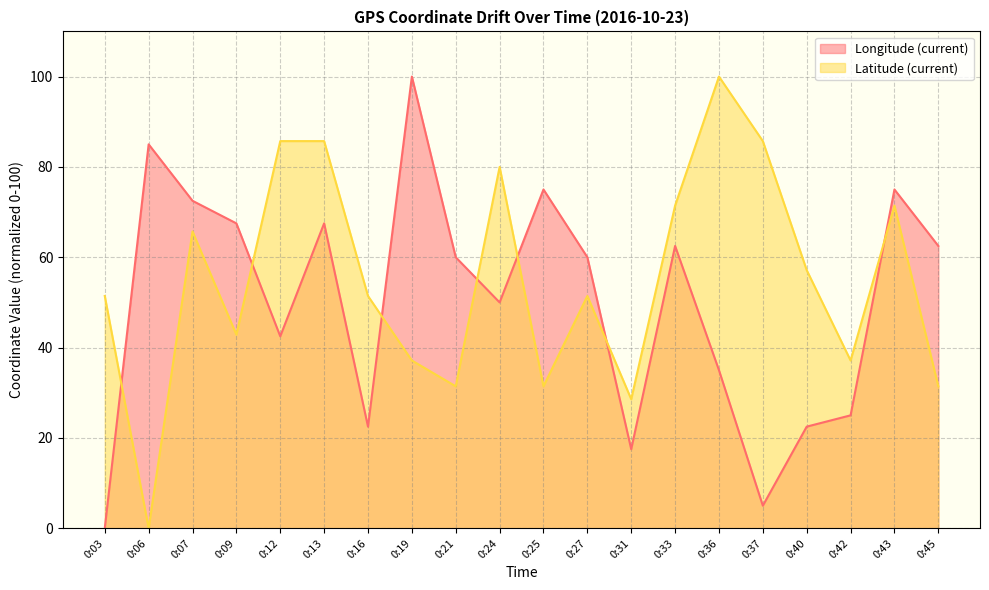

What is the difference between the second highest and minimum values in the Longitude (current) series?

85.0